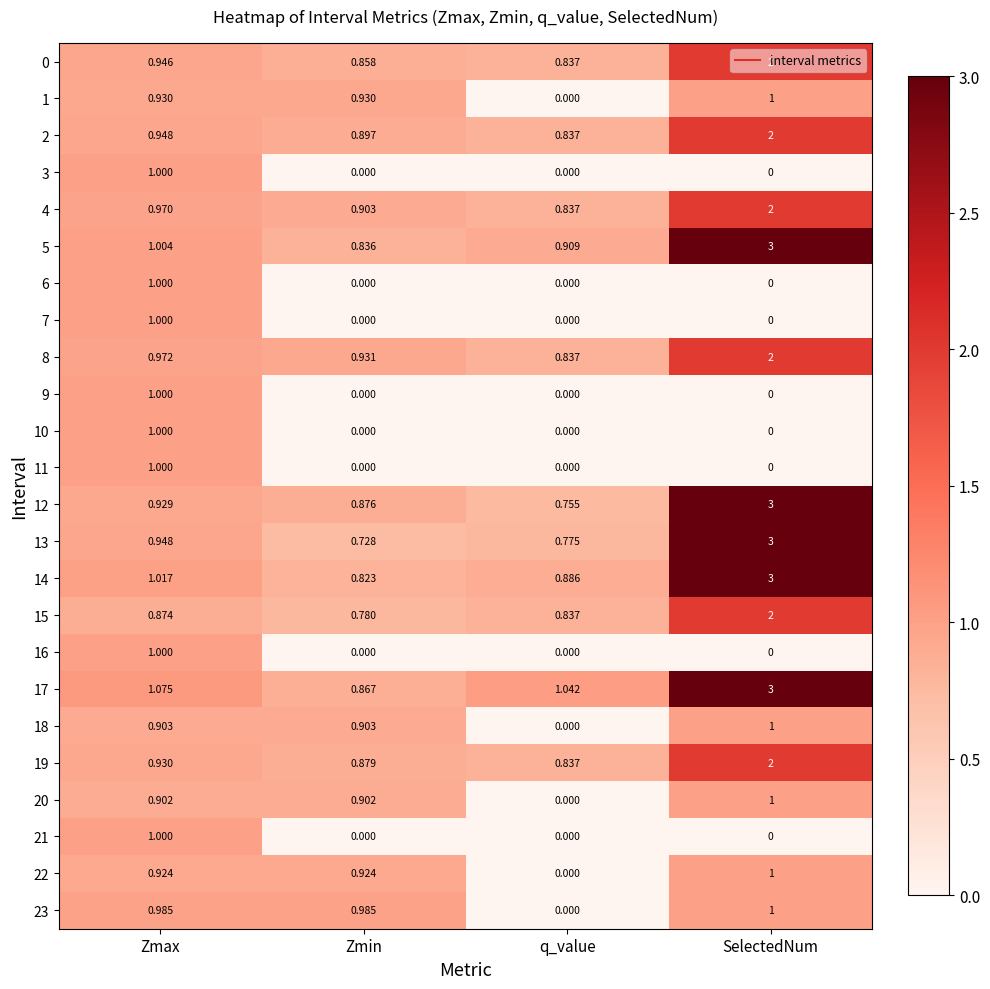

Count the number of data series in this chart.

24